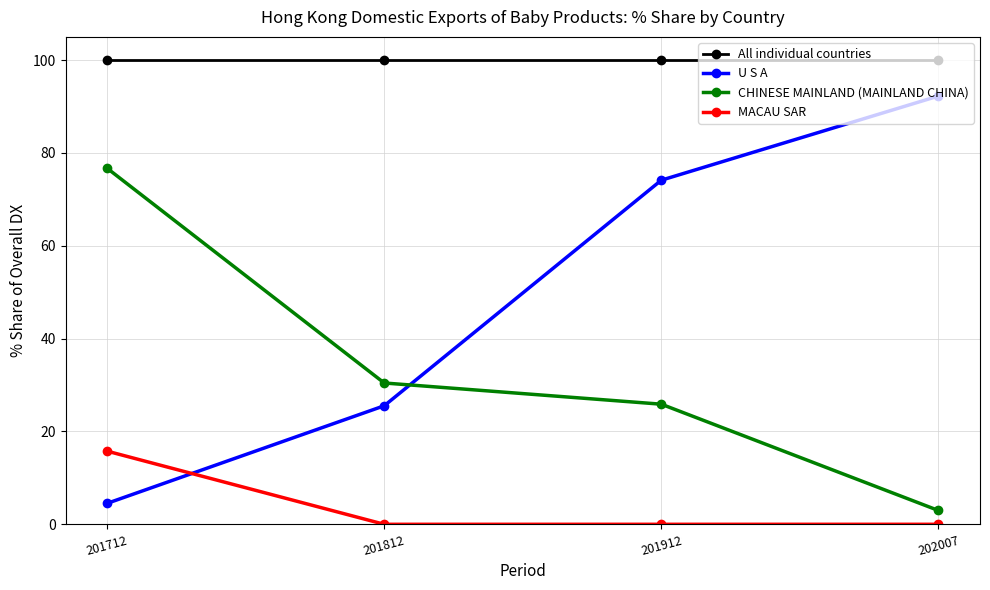

At which label does U S A first exceed 74?

201912